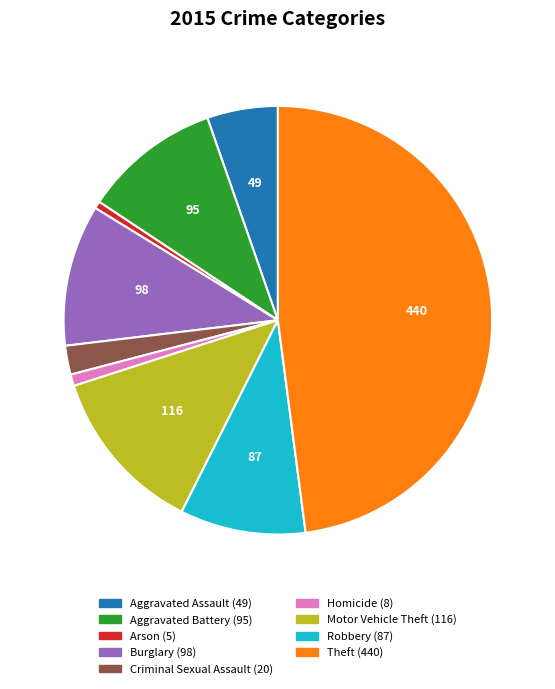

Is it true that Arson is 1% of the pie?

True